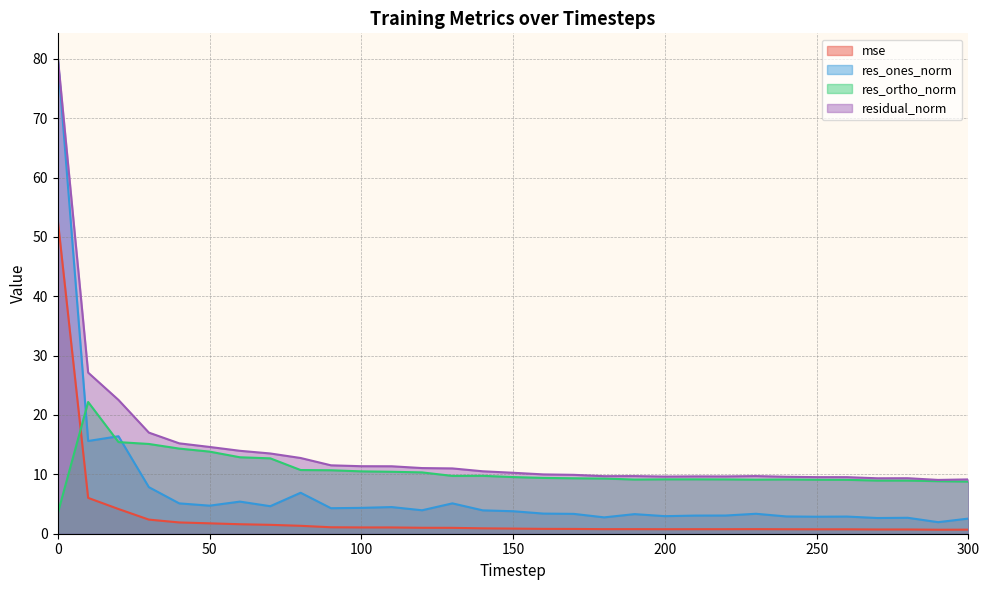

True or false: res_ones_norm and res_ortho_norm cross at least once.

True